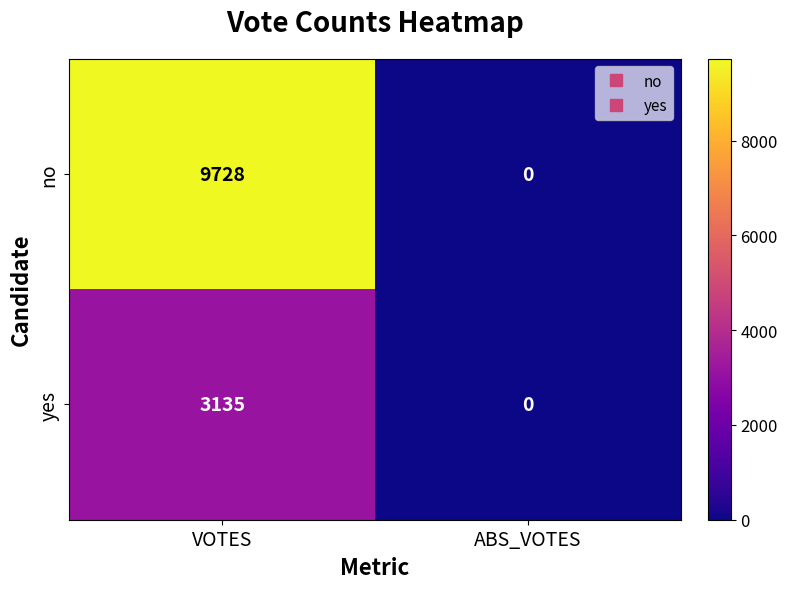

How many series are shown in this chart?

2